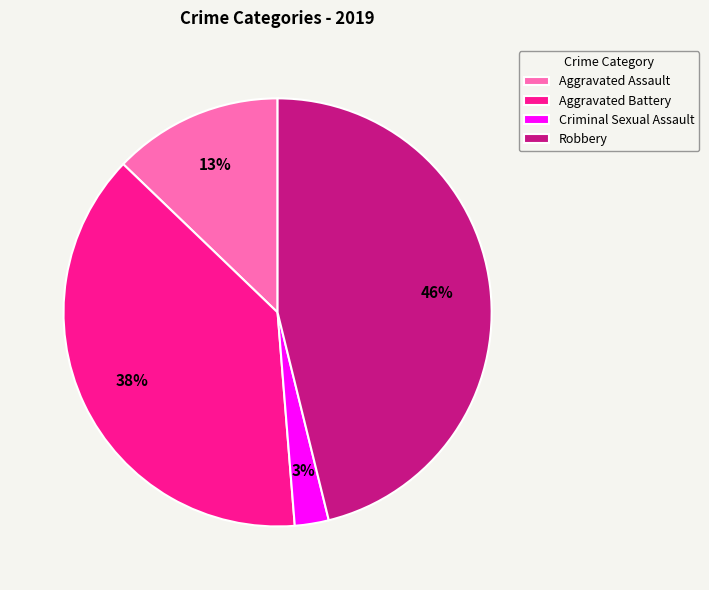

How many slices are in this pie chart?

4